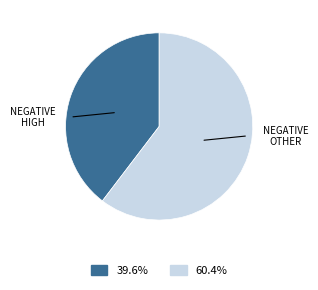

How many segments does this pie chart have?

2